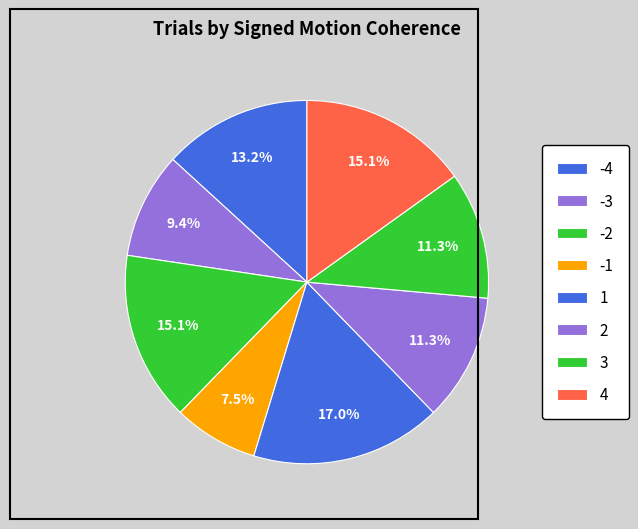

How many segments does this pie chart have?

8